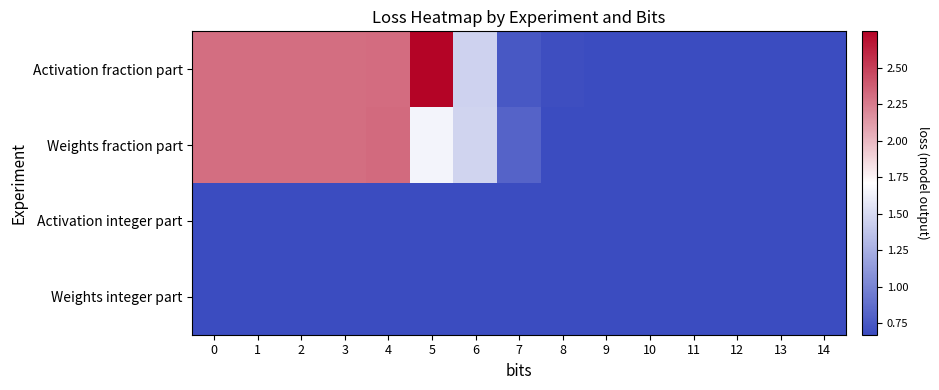

Rank the series by their maximum value, from highest to lowest.

Activation fraction part, Weights fraction part, Activation integer part, Weights integer part